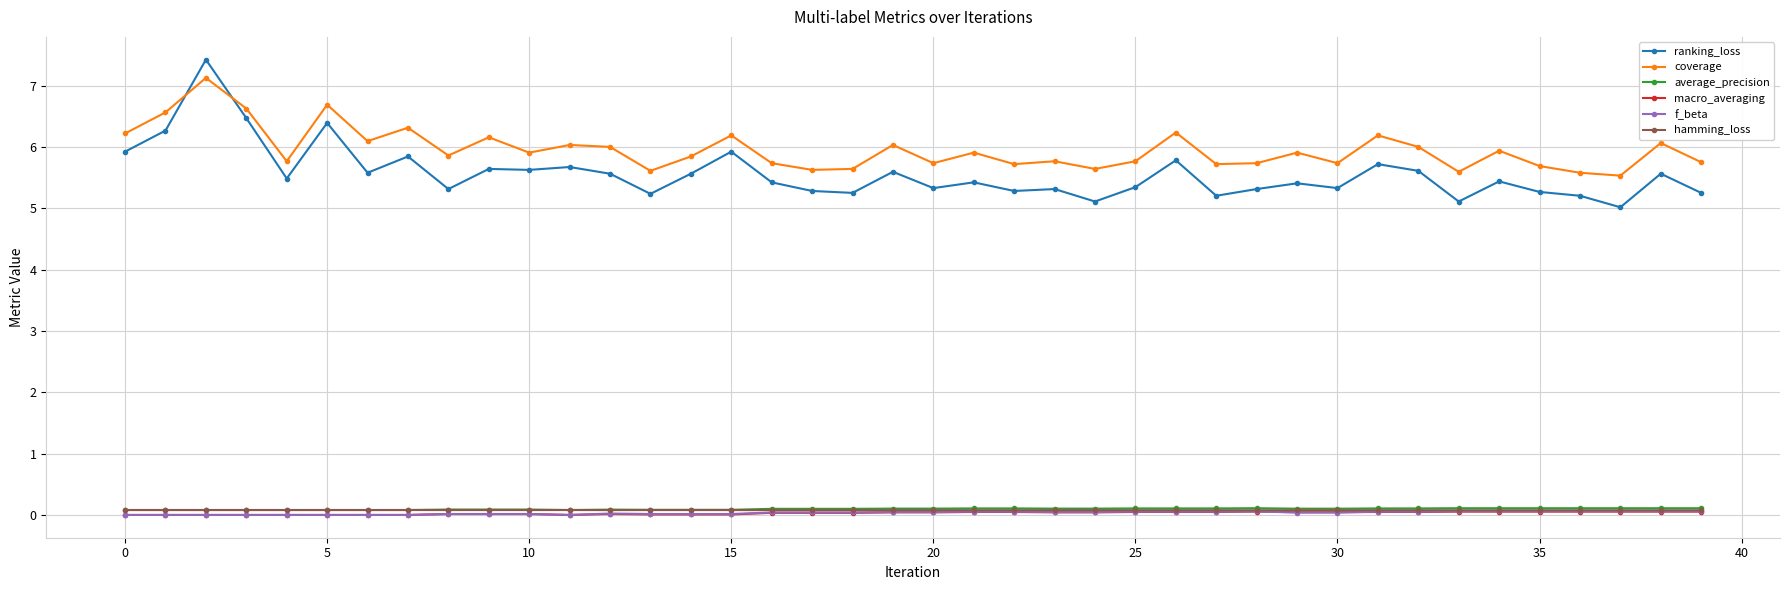

Is this an area chart (filled region under the line)?

No